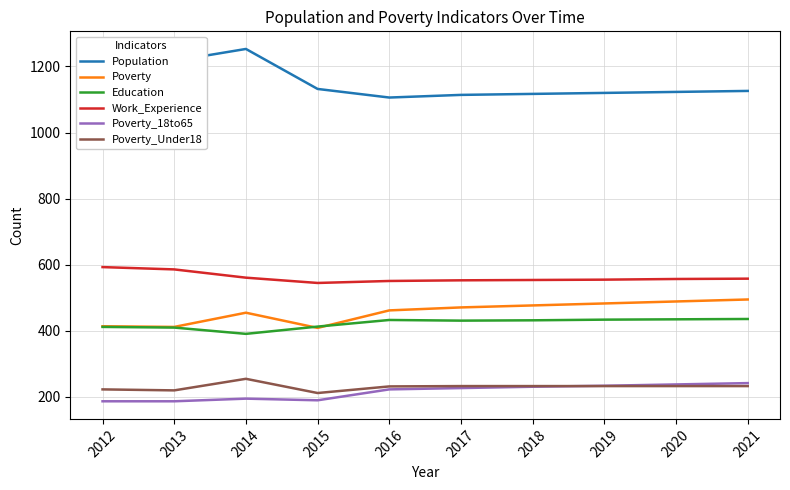

Is it true that Population equals 730 at 2014?

False